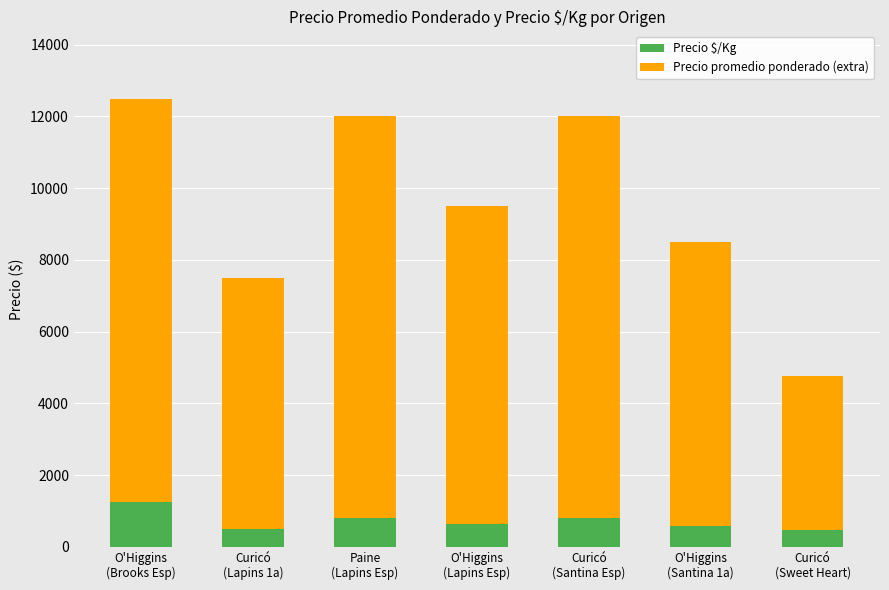

What is the maximum value for Precio $/Kg?

1250